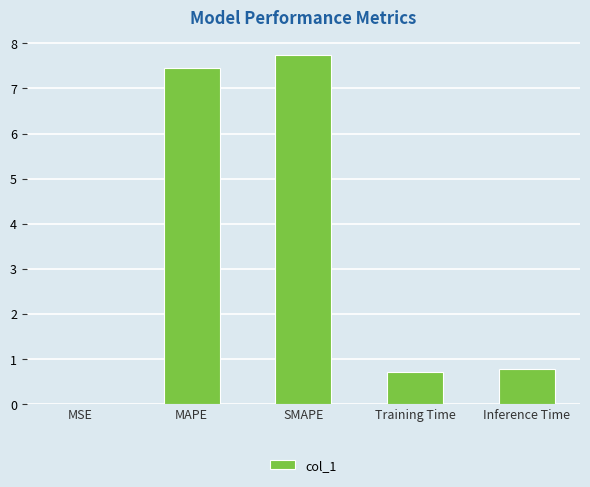

True or false: the data shows 0.2 at Training Time.

False